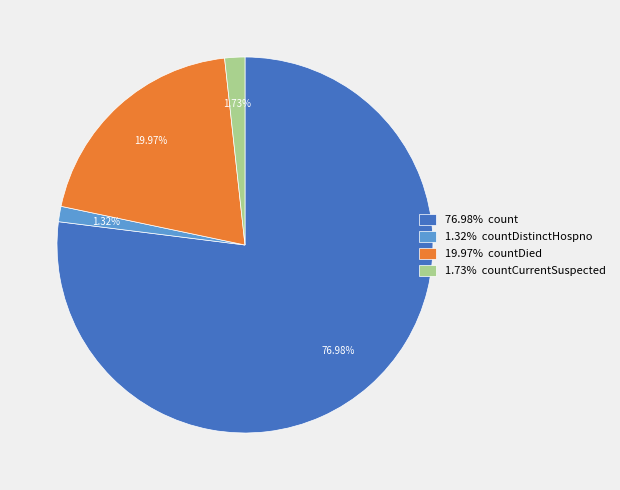

Do 76.98% count and 1.32% countDistinctHospno together represent more than half of the pie?

Yes